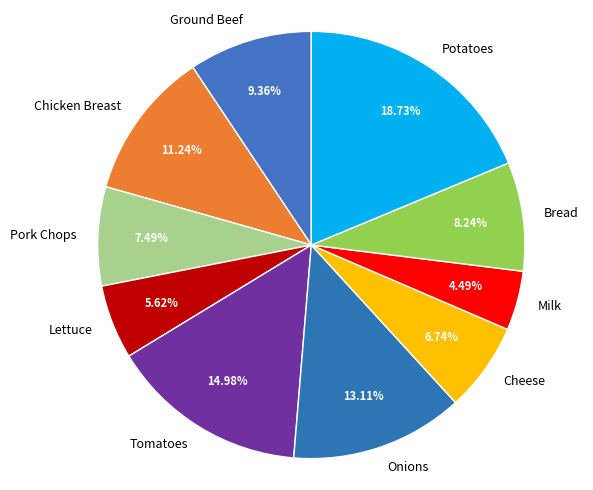

True or false: Chicken Breast accounts for 22% of the total.

False